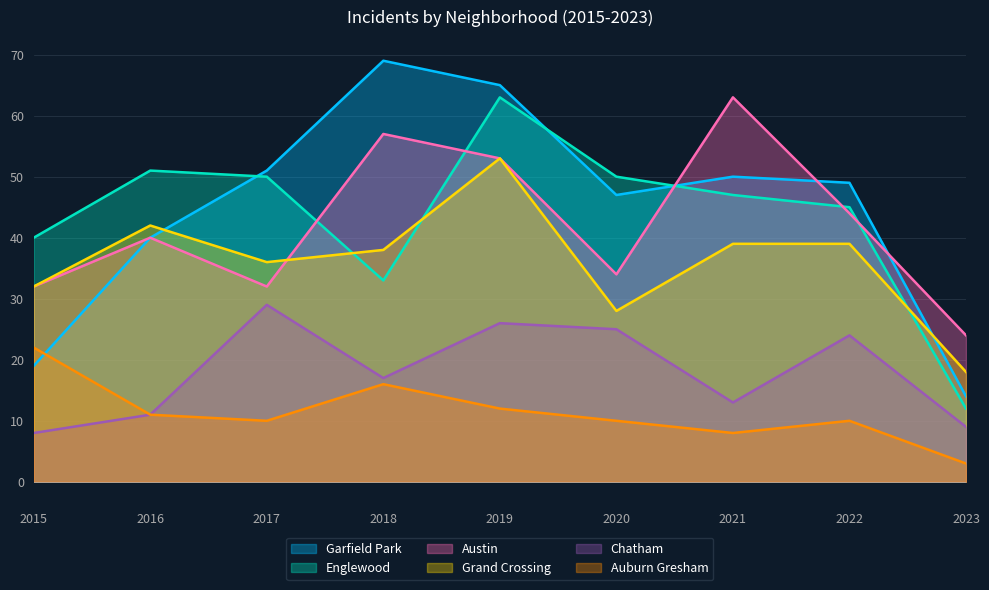

What is the highest value of the Englewood series?

63